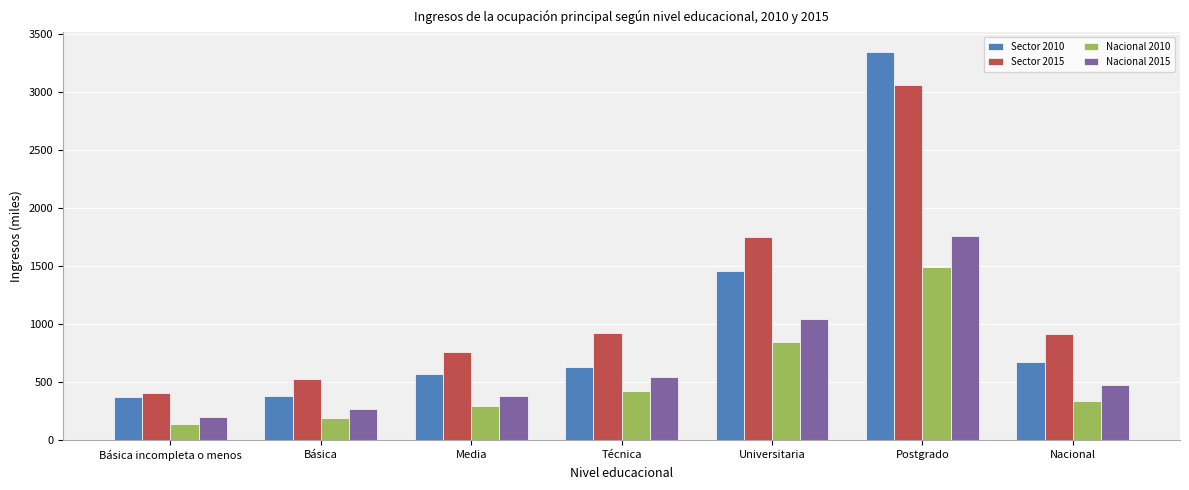

What is the value of the Sector 2015 bar at the 6th from the left?

3060.2